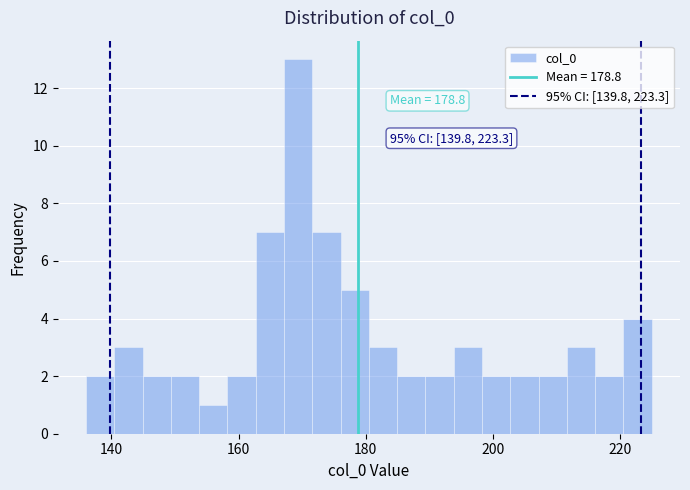

Read against the x-axis, roughly where is the centre of the tallest bar?

170